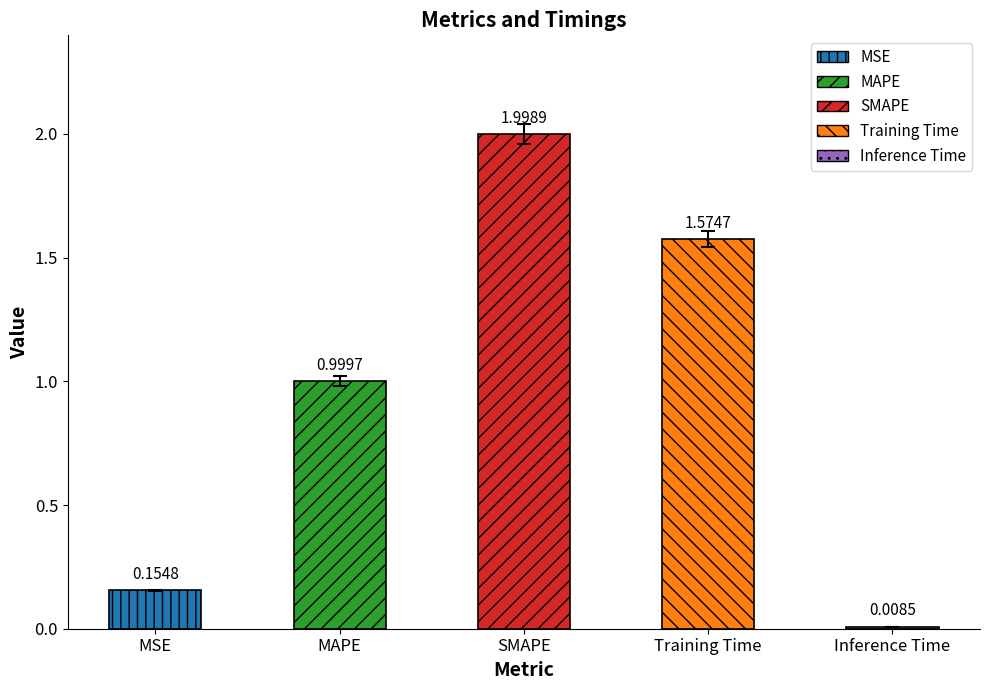

What is the sum of the values at MSE and Inference Time?

0.2